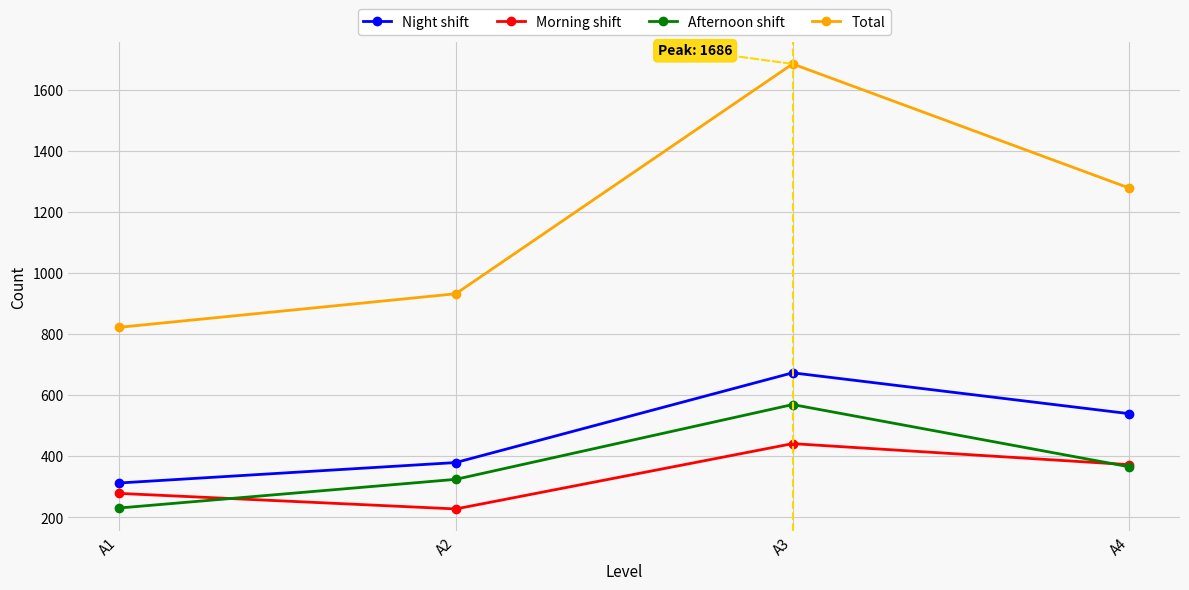

True or false: Total and Night shift intersect in this chart.

False